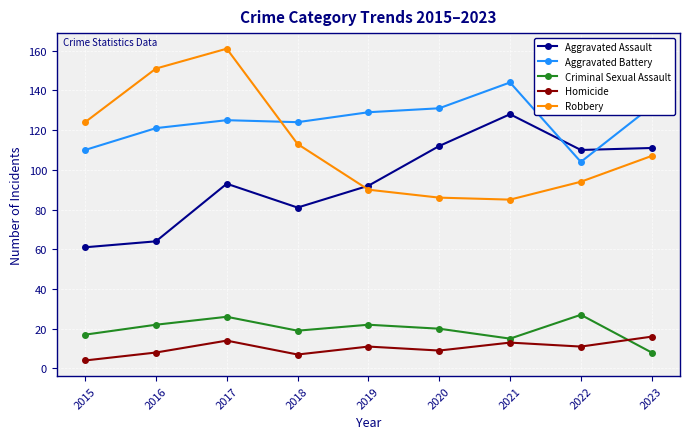

Is the value of Criminal Sexual Assault at 2016 greater than the value of Aggravated Assault at 2018?

No